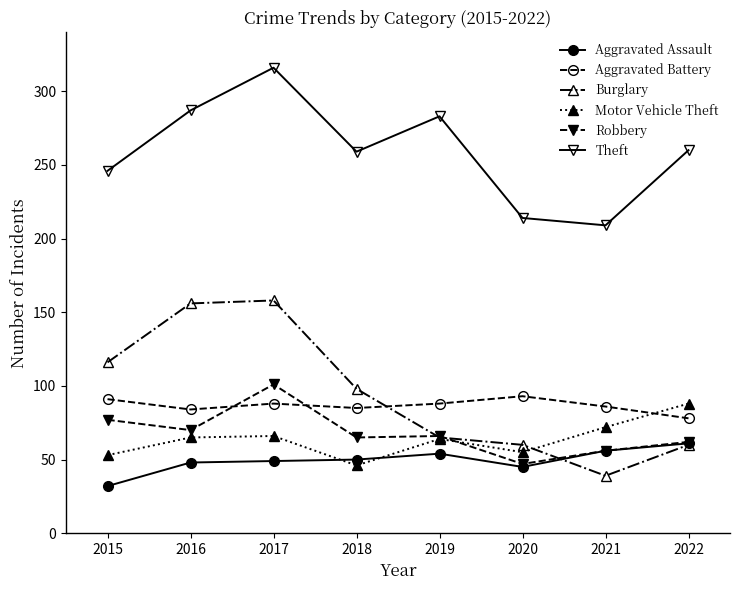

Read the Theft value at 2018, to the nearest 50.

250